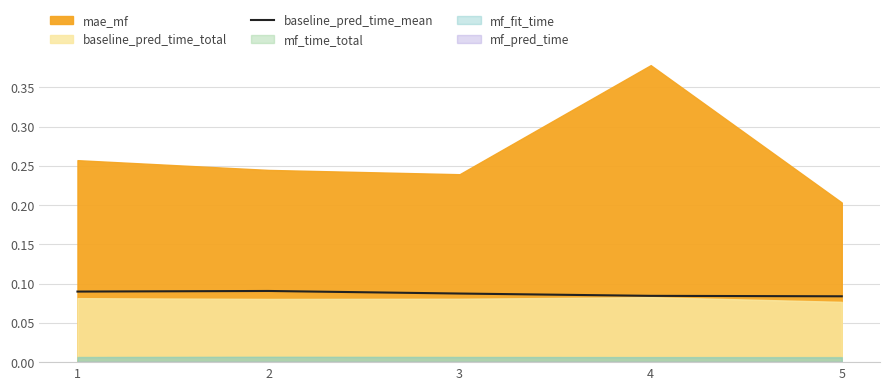

How many lines are shown in the chart?

1